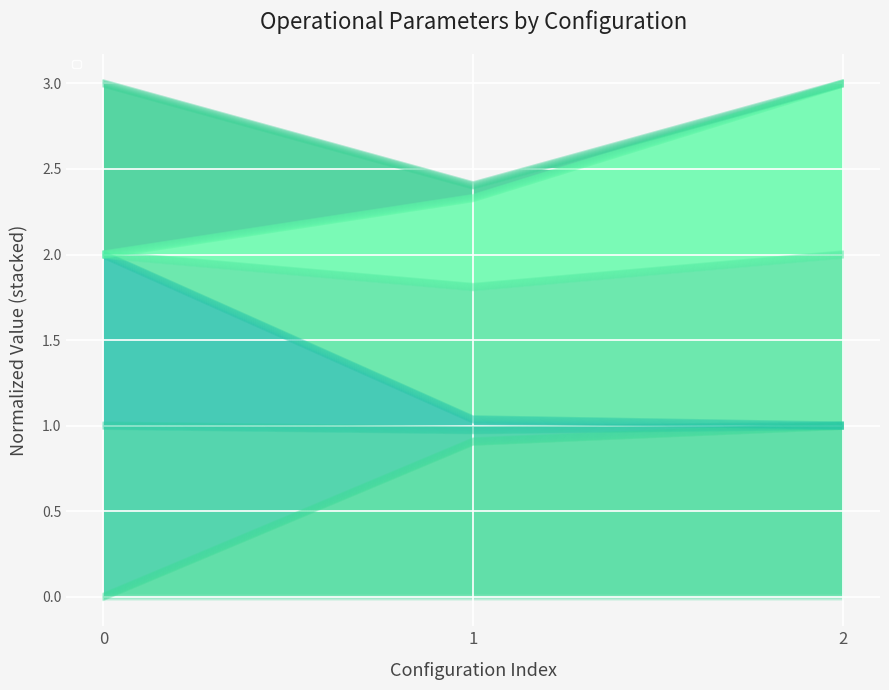

What is the sum of all Tempo de missao [h] values?

1.9